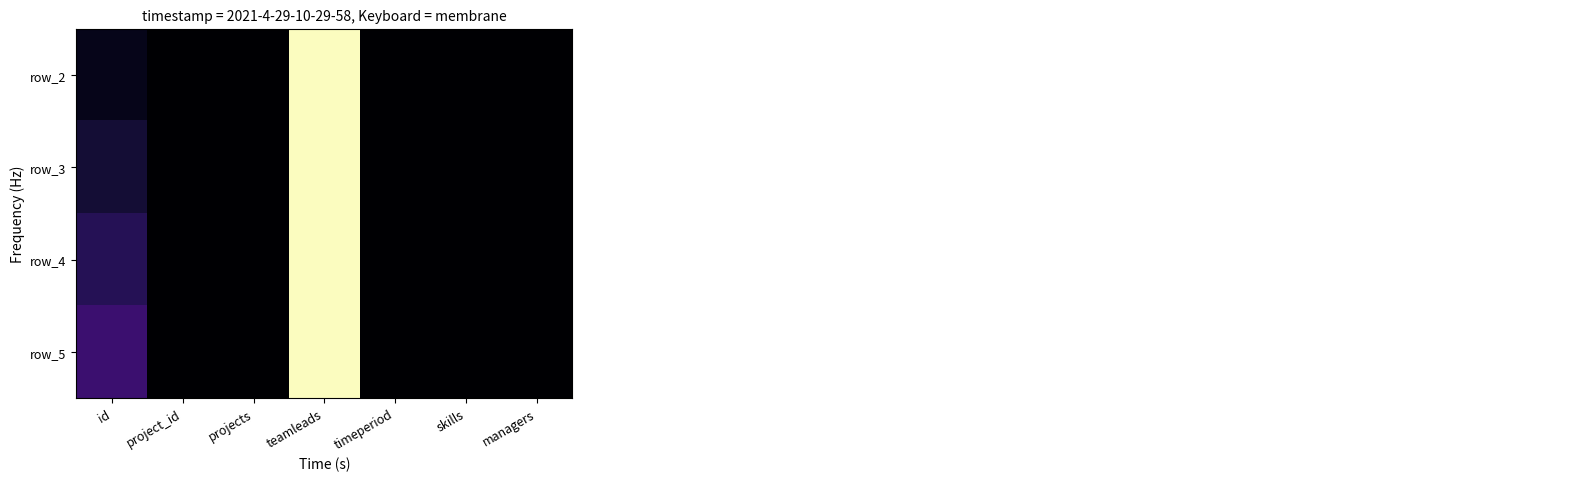

At which label is row_3 closest to 11?

id